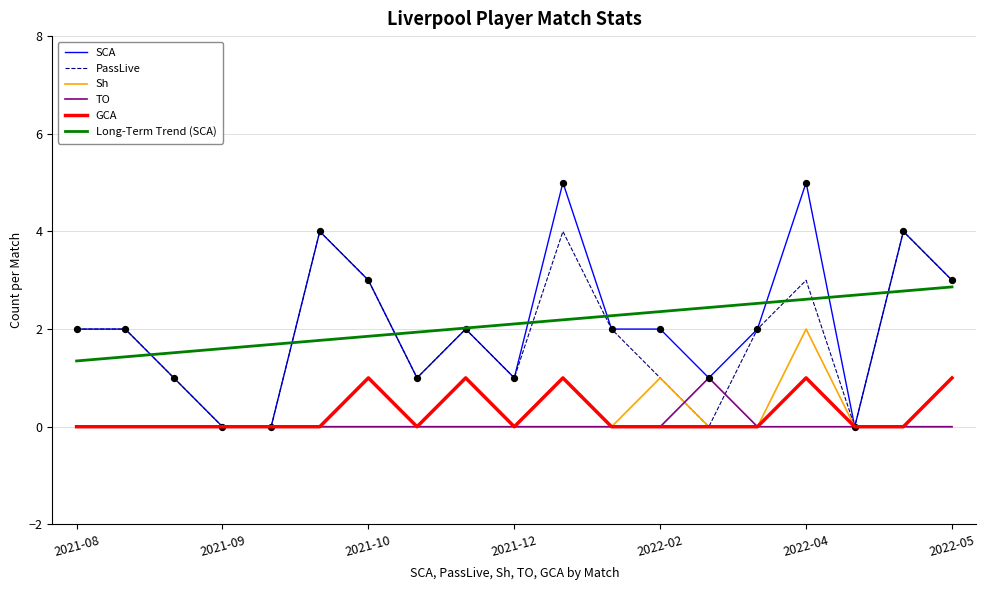

What is the maximum value shown in the chart?

5.0